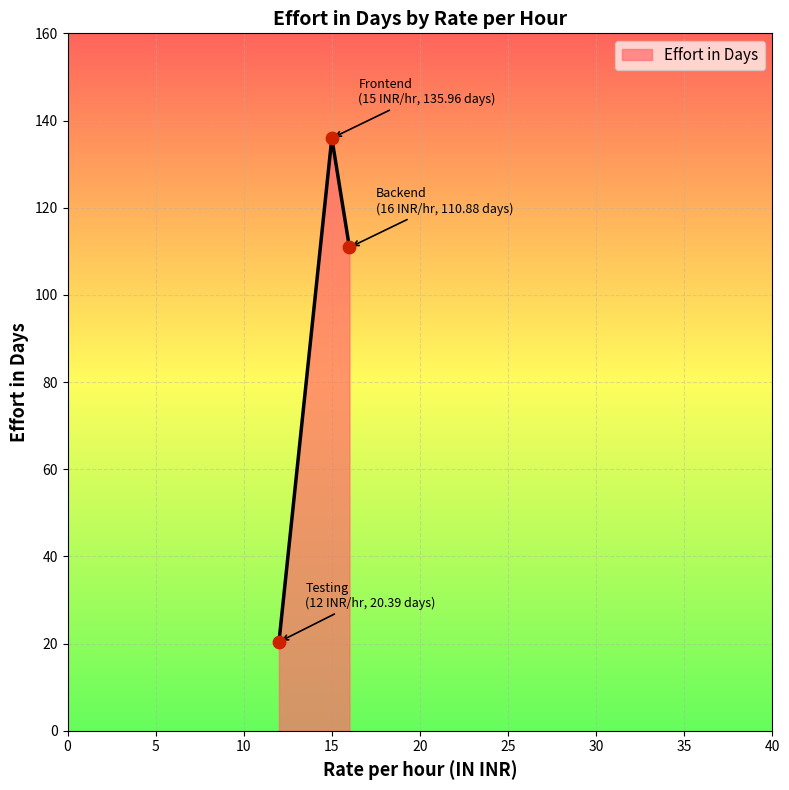

Which has a higher value, Backend or Testing?

Backend